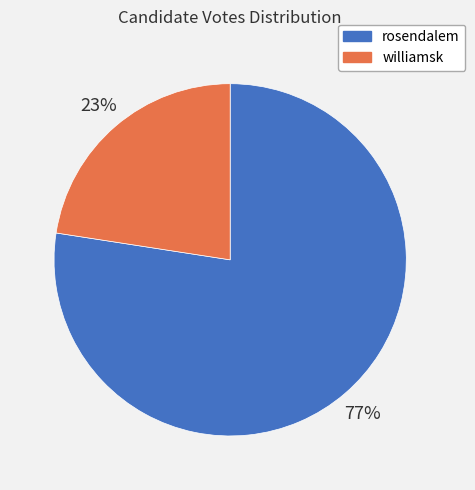

True or false: rosendalem accounts for 85% of the total.

False